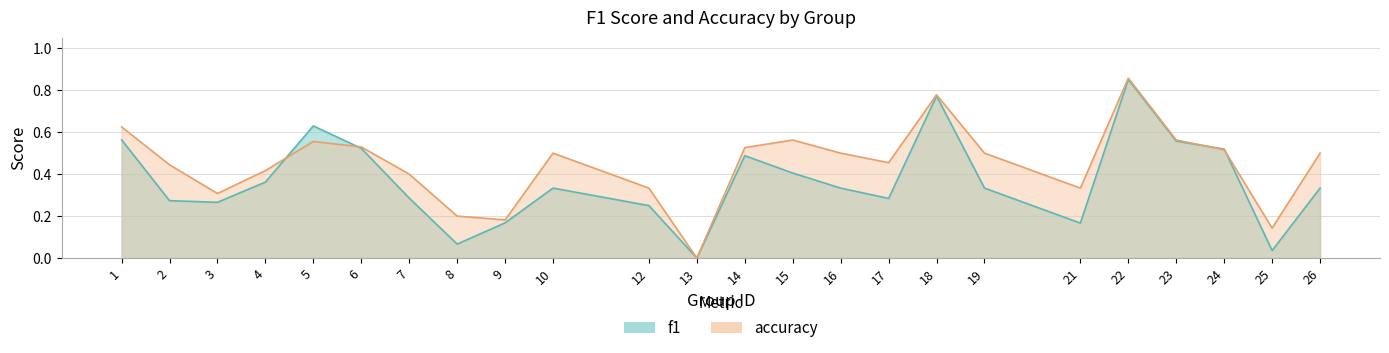

Is the value of f1 at 7 greater than the value of accuracy at 6?

No